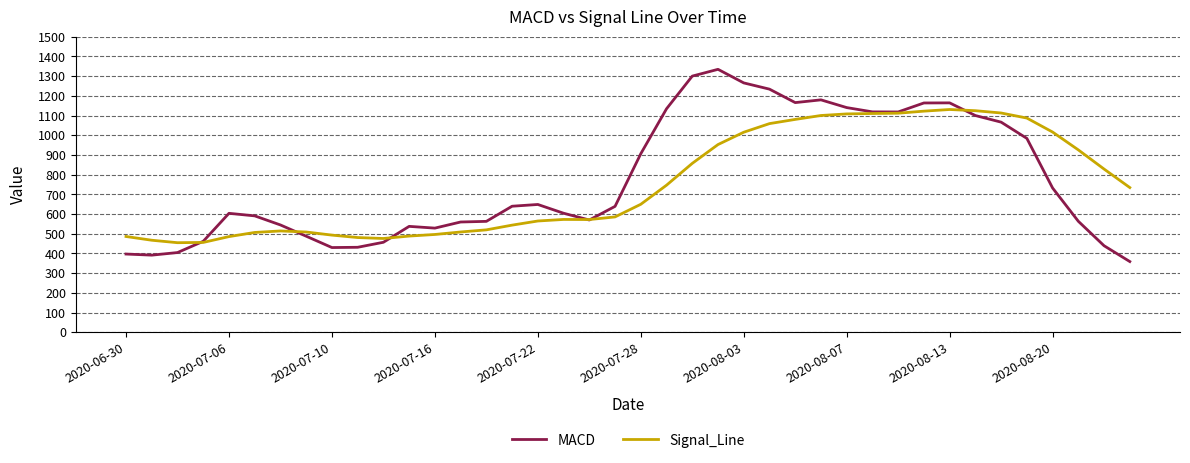

What are all the series names shown in the legend?

MACD, Signal_Line